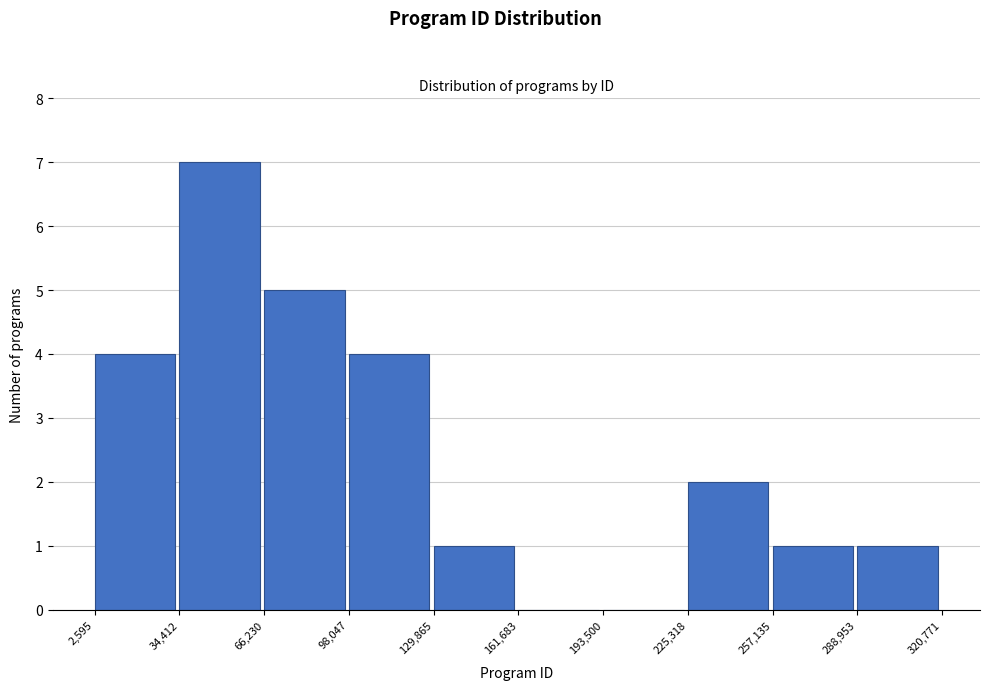

Reading left to right, list every bar in this chart as the range it spans on the x-axis followed by its height. The values are not printed on the chart, so give them approximately, as read against the axis.

2,595 to 34,412: 4
34,412 to 66,230: 7
66,230 to 98,047: 5
98,047 to 129,865: 4
129,865 to 161,683: 1
161,683 to 193,500: 0
193,500 to 225,318: 0
225,318 to 257,135: 2
257,135 to 288,953: 1
288,953 to 320,771: 1